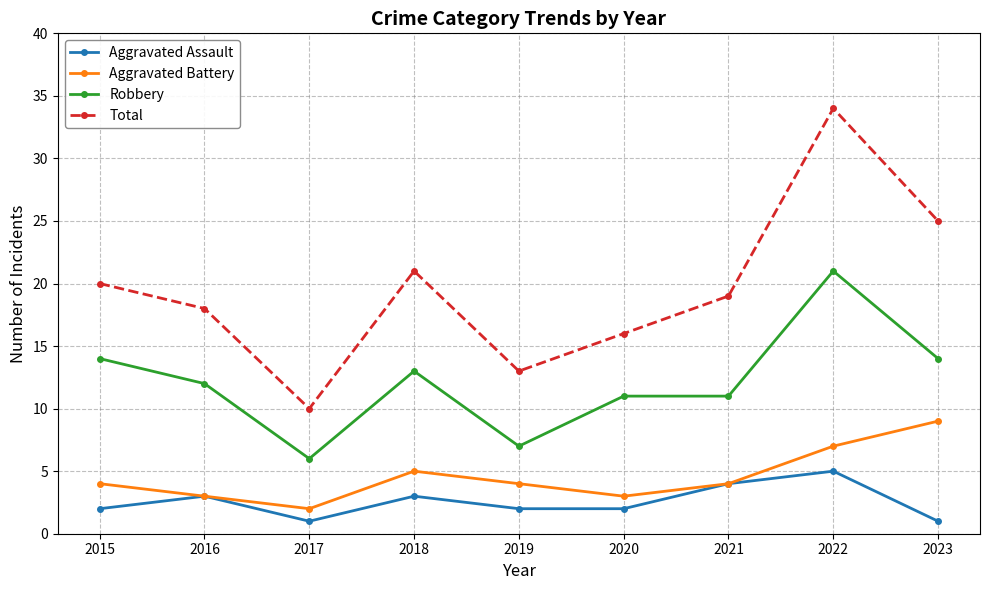

What is the approximate value of Total at 2017, to the nearest 5?

10